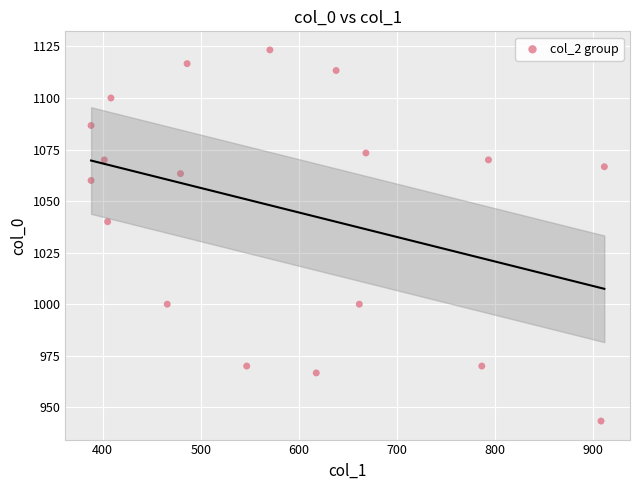

What is the range of X values (max minus min)?

523.1